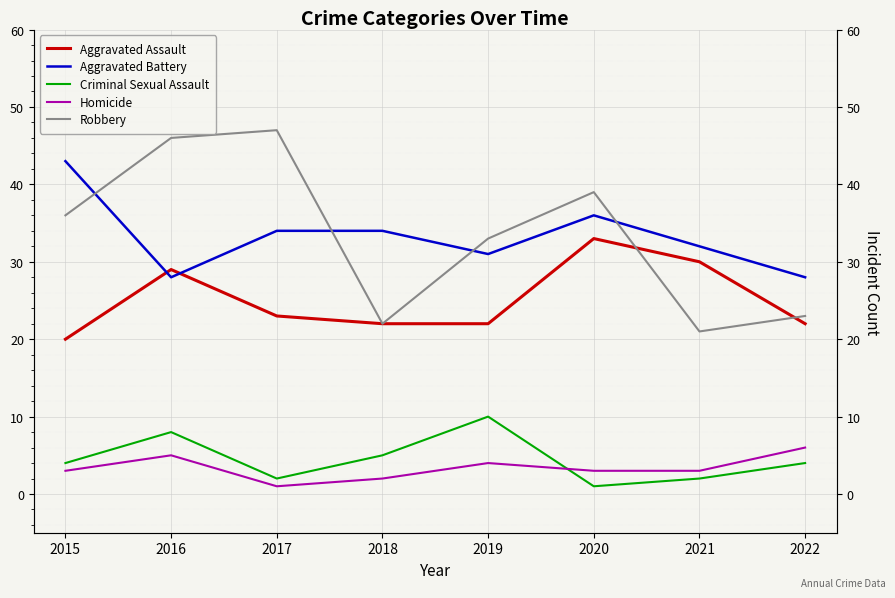

At which category is the sum across all series the highest?

2016